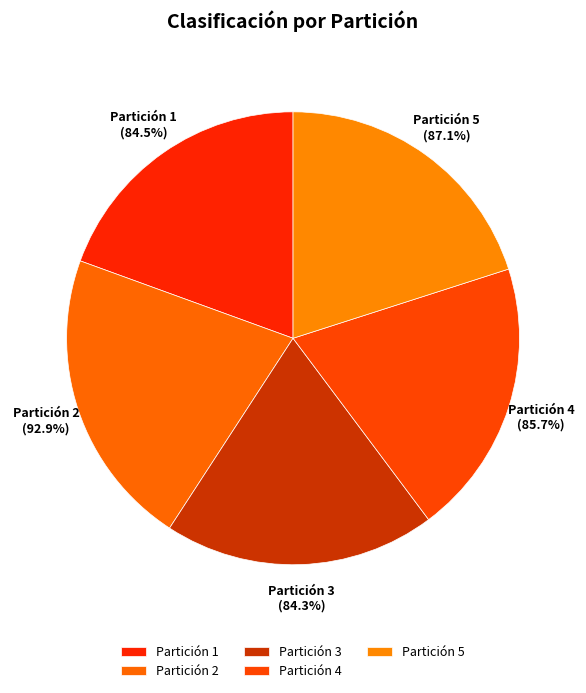

To the nearest percent, what is the combined percentage of Partición 5 and Partición 3?

39%